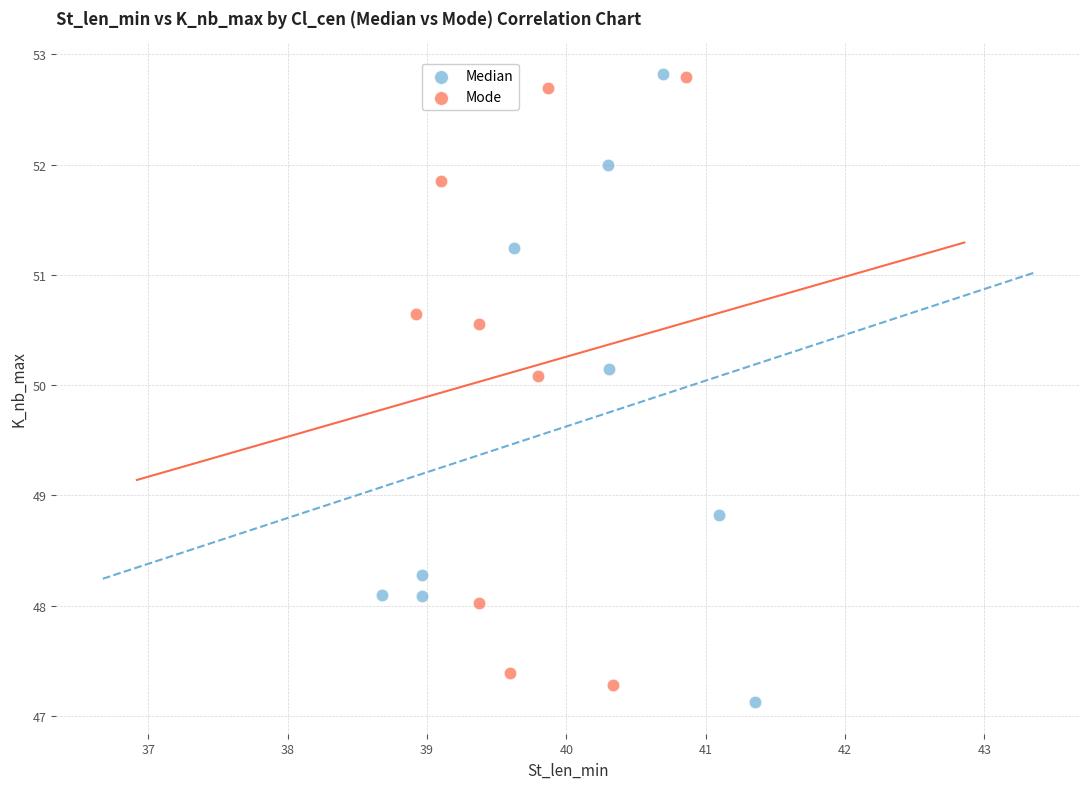

Which series has the widest spread of Y values?

Median